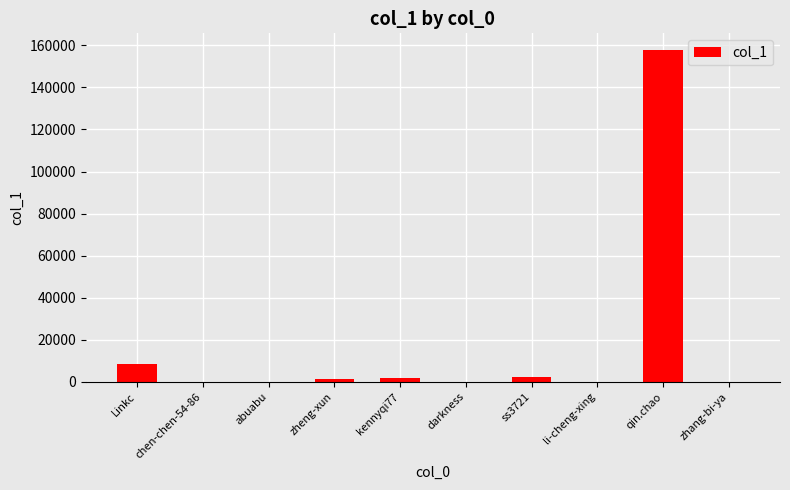

What is the sum of all values?

172392